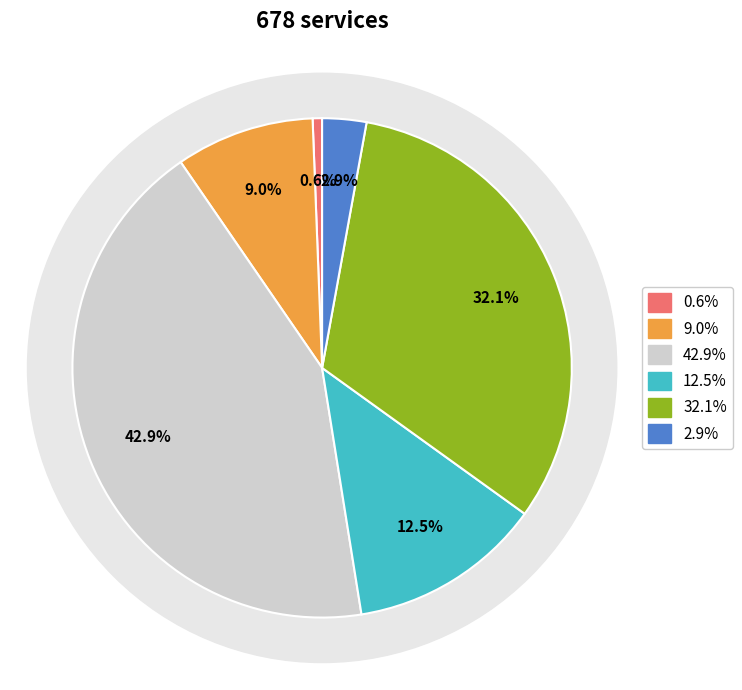

Combined, what portion of the pie is Pumpenanwendungen and Beleuchtung?

32.7%